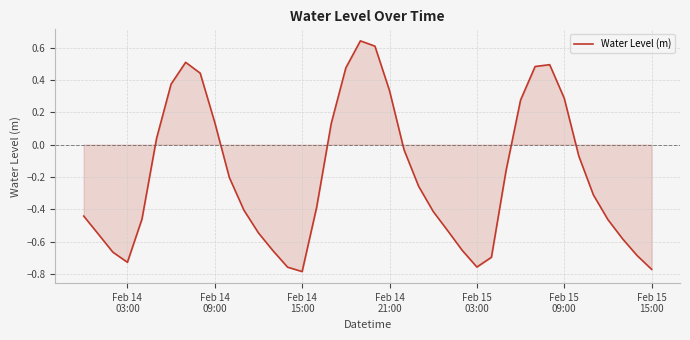

What is the difference between the maximum and minimum values?

1.4